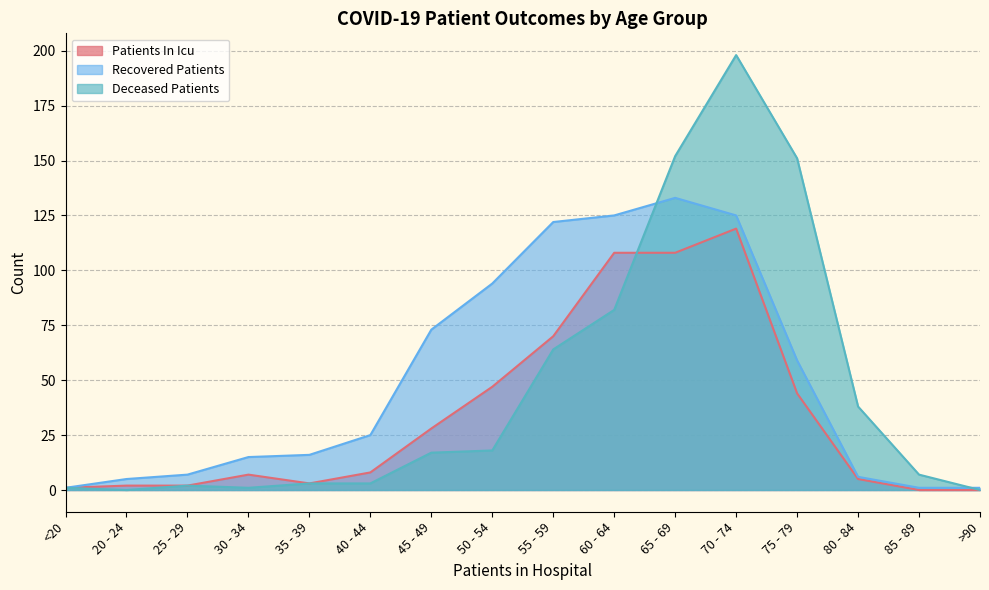

List the series in order of their overall mean, highest first.

Recovered Patients, Deceased Patients, Patients In Icu